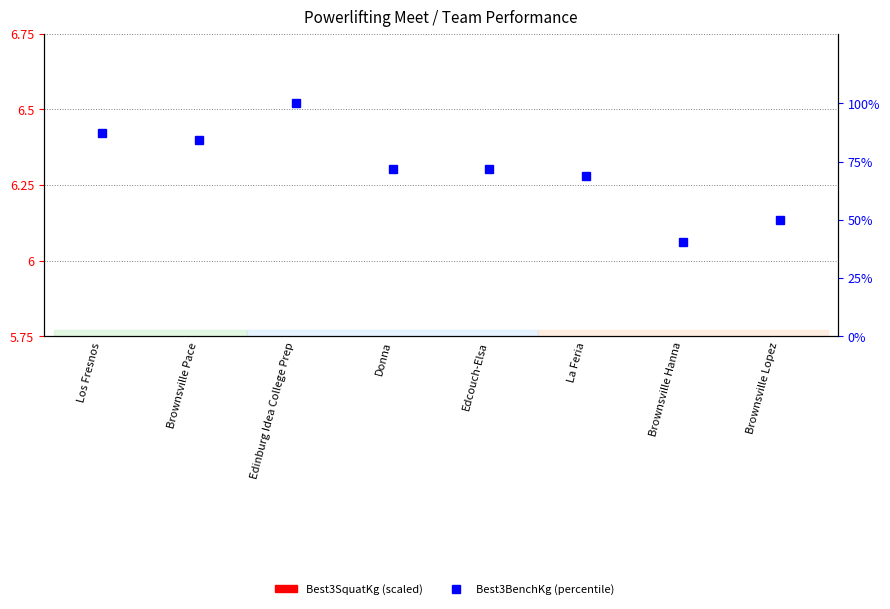

Rank the series by their maximum value, from lowest to highest.

Best3SquatKg (scaled), Best3BenchKg (percentile)